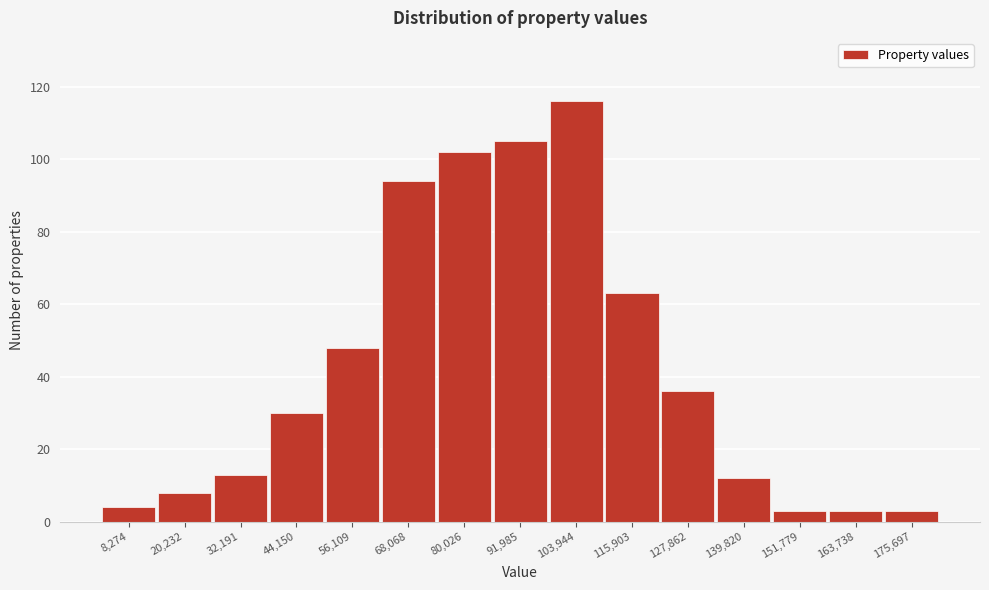

Reading left to right, extract all data points from this chart.

4	8	13	30	48	94	102	105	116	63	36	12	3	3	3